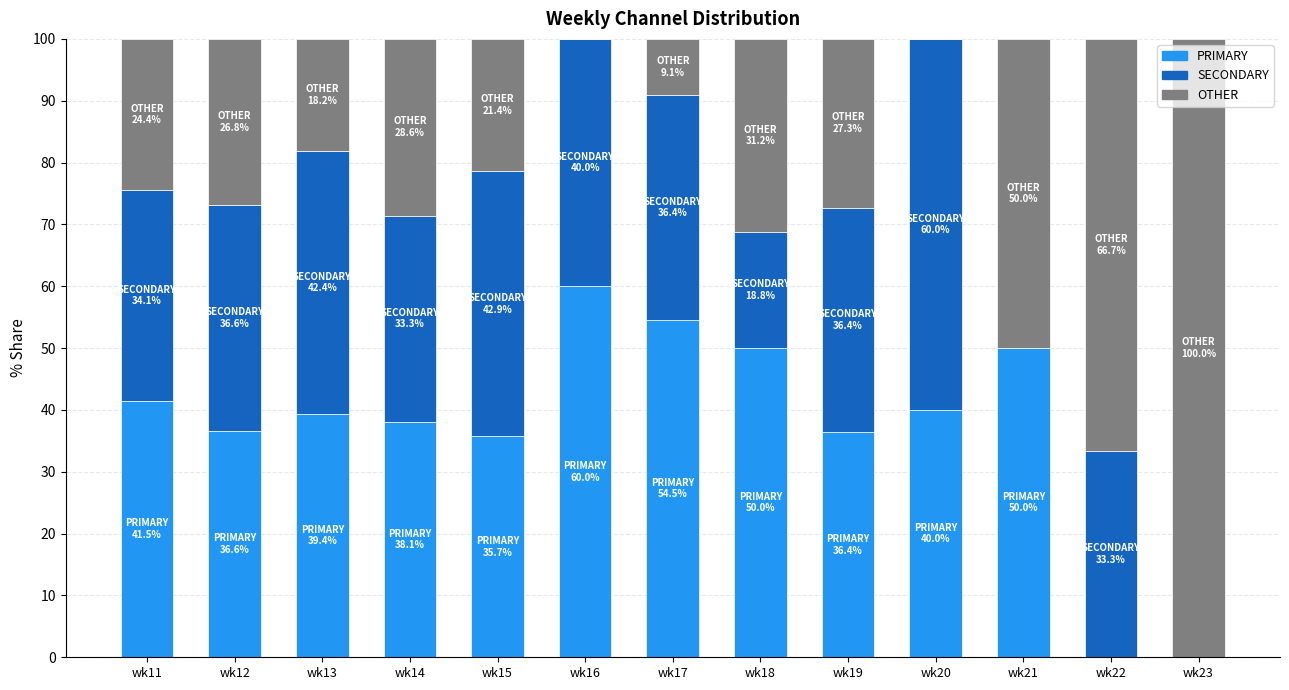

The PRIMARY series shows 54.2 at wk15. True or false?

False